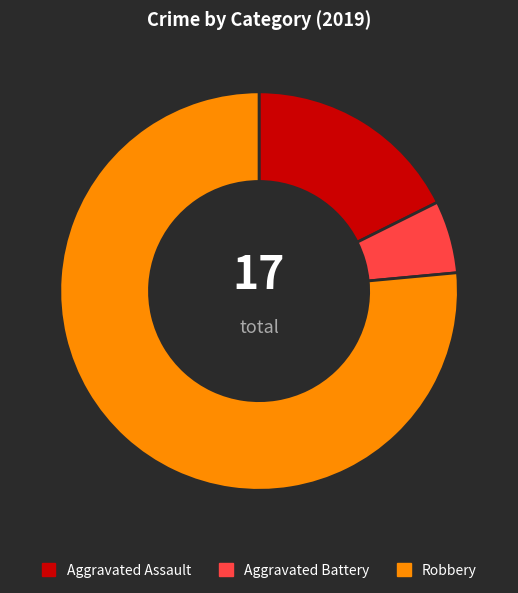

Combined, do Aggravated Battery and Aggravated Assault account for over 50%?

No